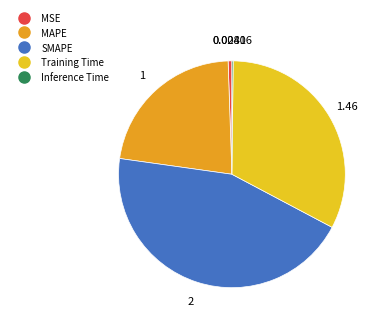

Rank the categories by value from lowest to highest.

Inference Time, MSE, MAPE, Training Time, SMAPE